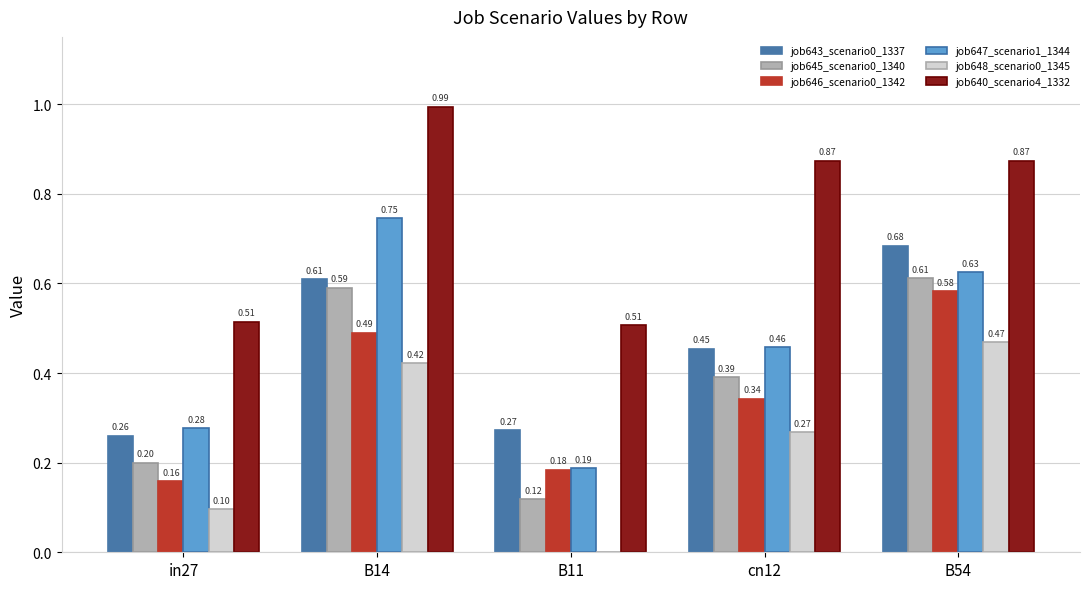

Which category has the highest value in the job643_scenario0_1337 series?

B54